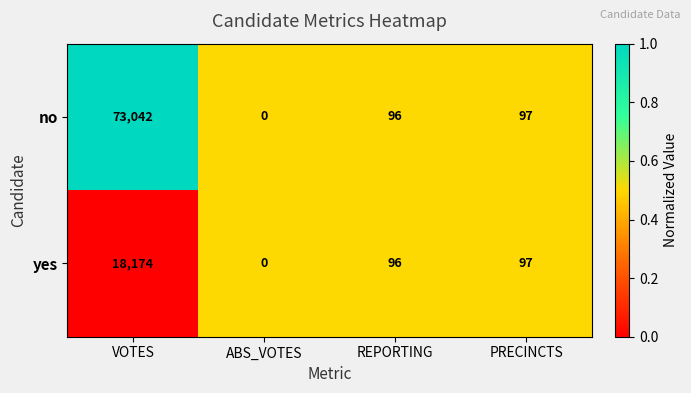

What is the sum of the yes values at VOTES and PRECINCTS?

18271